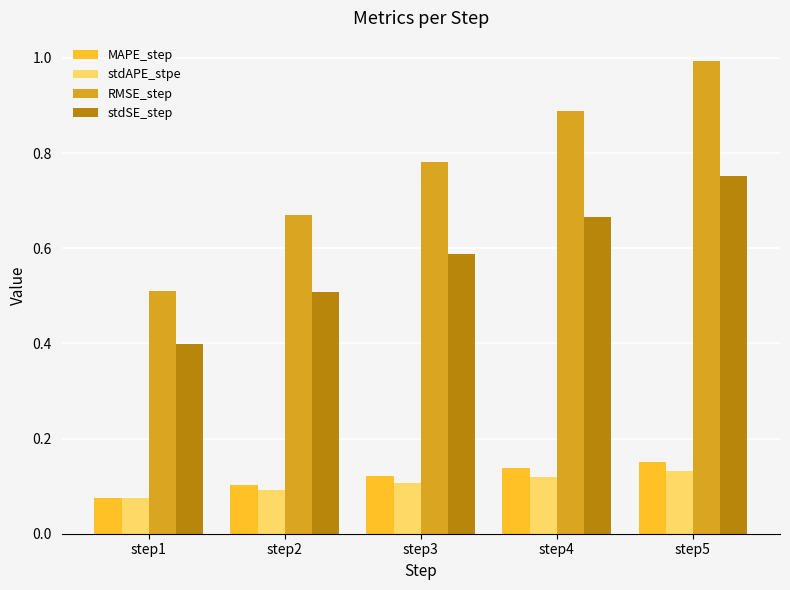

Rank the series at step3 from lowest to highest value.

stdAPE_stpe, MAPE_step, stdSE_step, RMSE_step